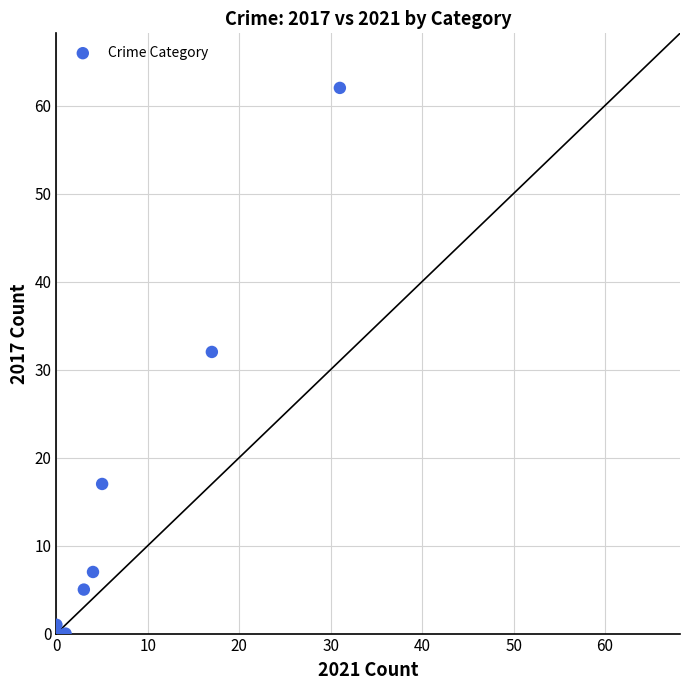

What Y value in the scatter plot is closest to 31?

32